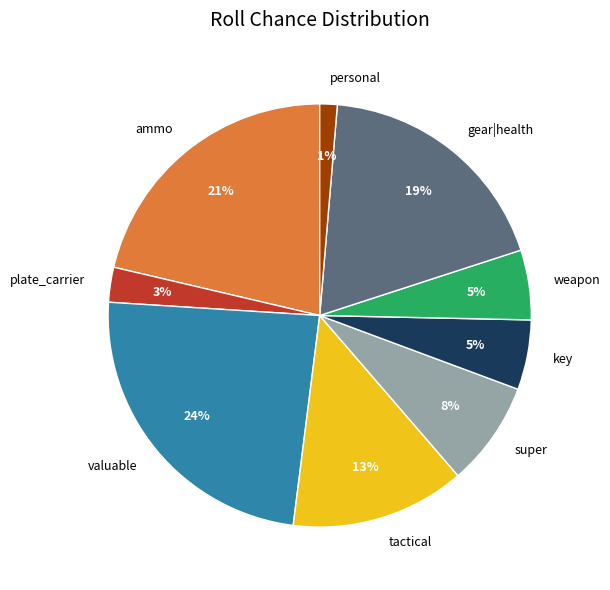

Which category has the biggest portion of the pie?

valuable